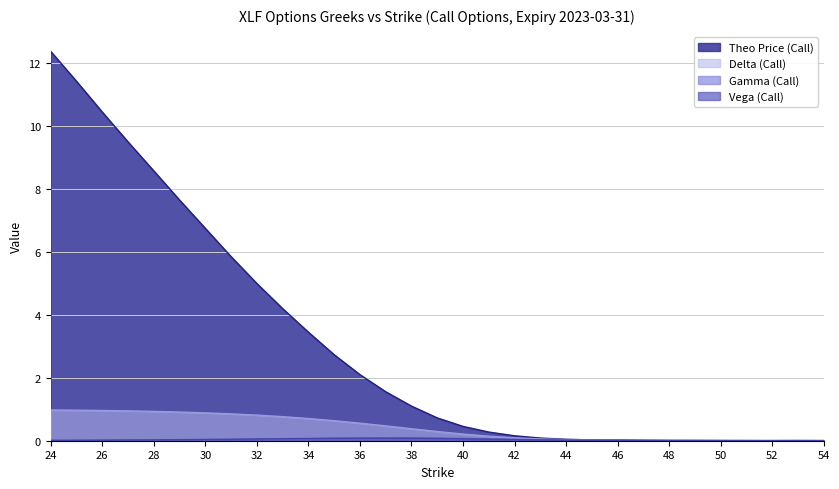

List the series in order of their peak value, lowest first.

vega, gamma, delta, theo